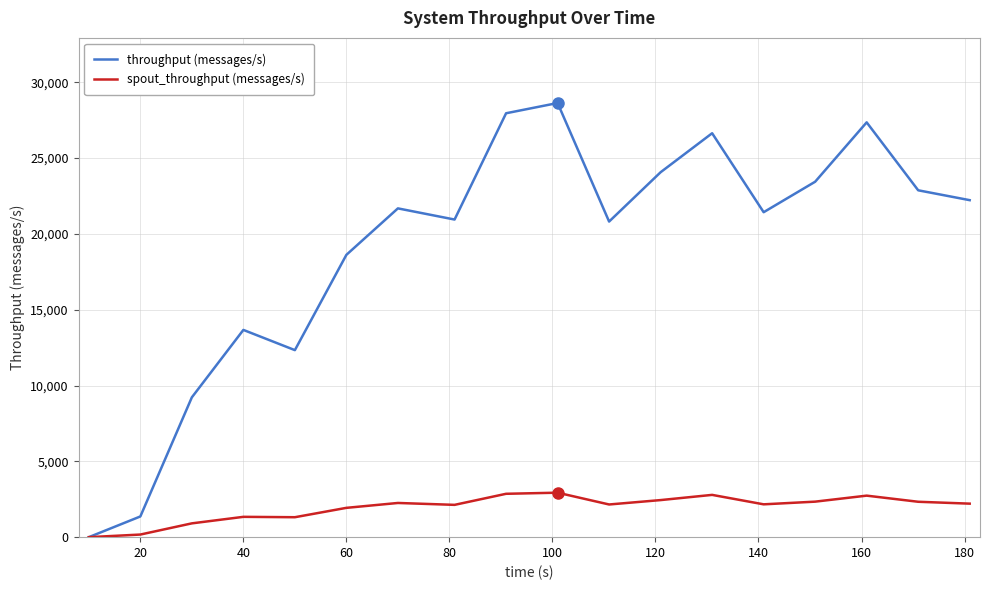

Rank the series by their average value, from highest to lowest.

throughput (messages/s), spout_throughput (messages/s)